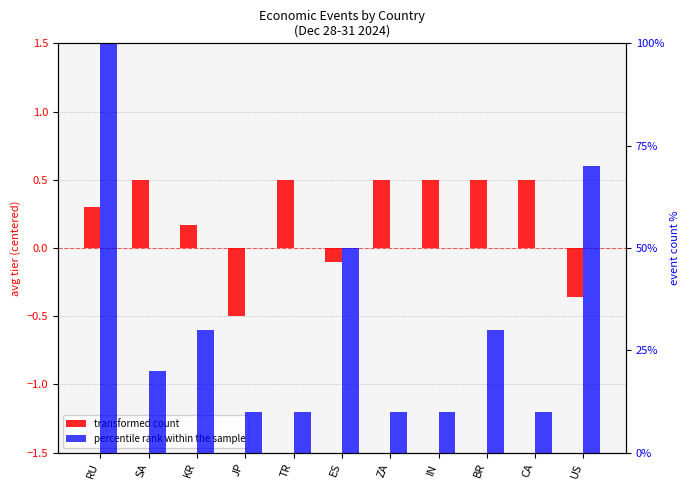

Count the number of data series in this chart.

2